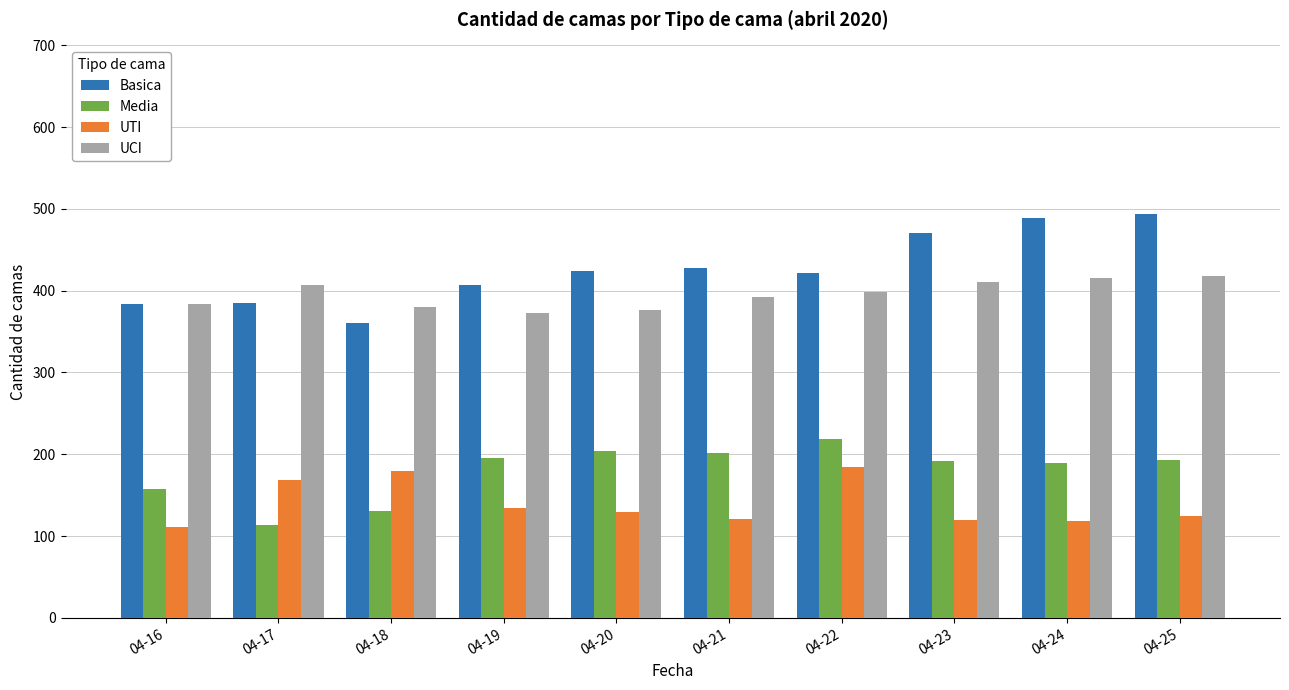

How many data points in Media are less than 193?

5